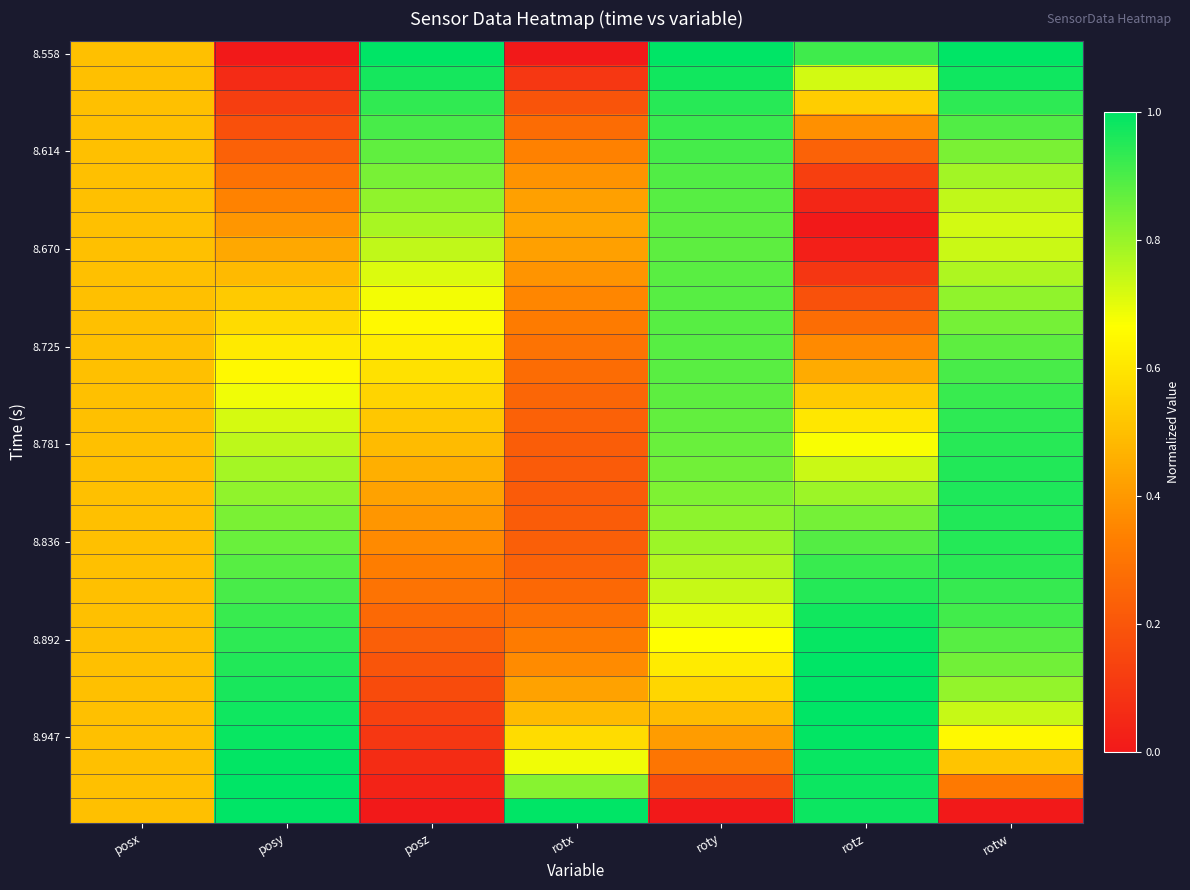

How many distinct data groups are displayed?

32